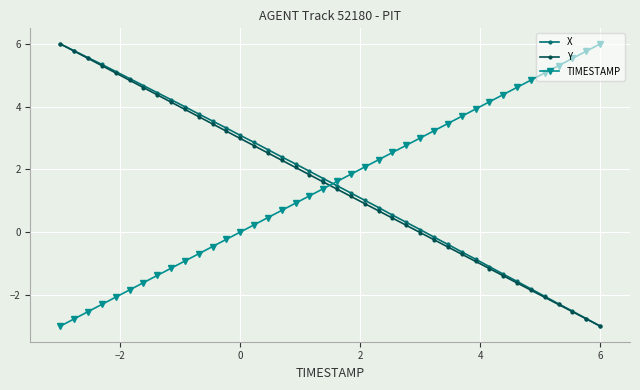

What is the minimum value shown in the chart?

-3.0